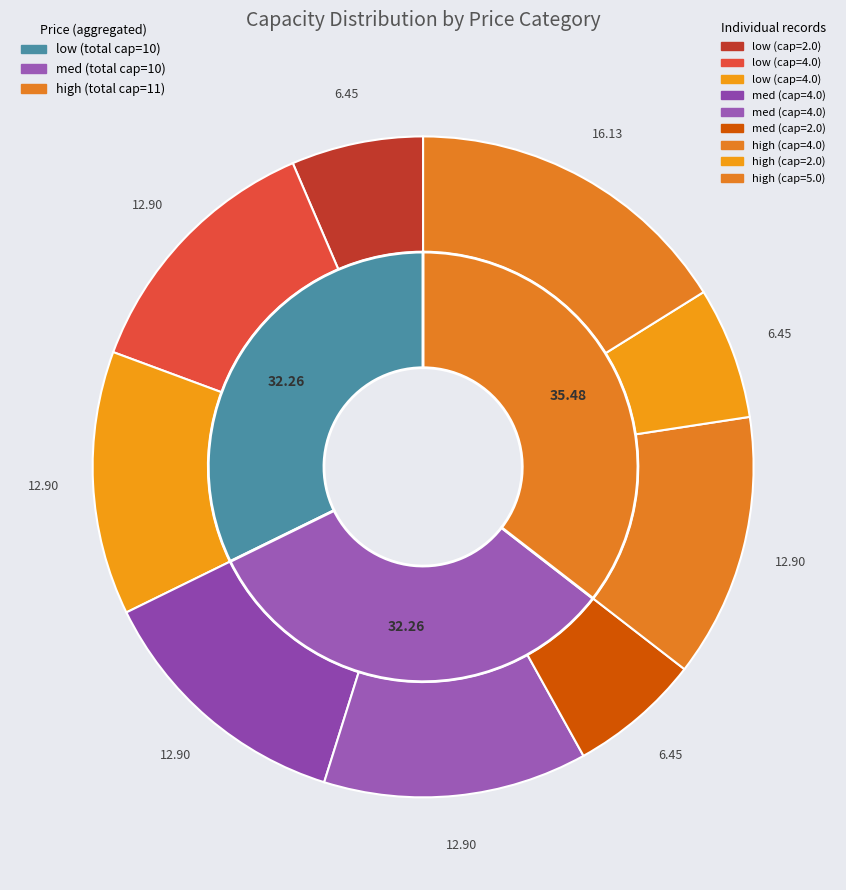

To the nearest percent, what is the difference between the high and high slice percentages?

3%